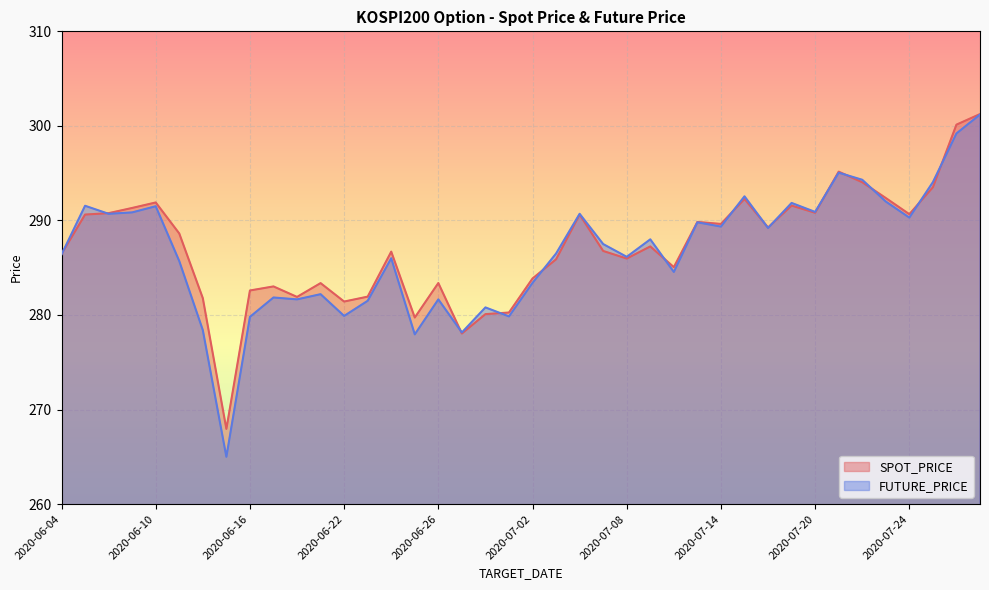

At which category does SPOT_PRICE reach its first local valley?

2020-06-15